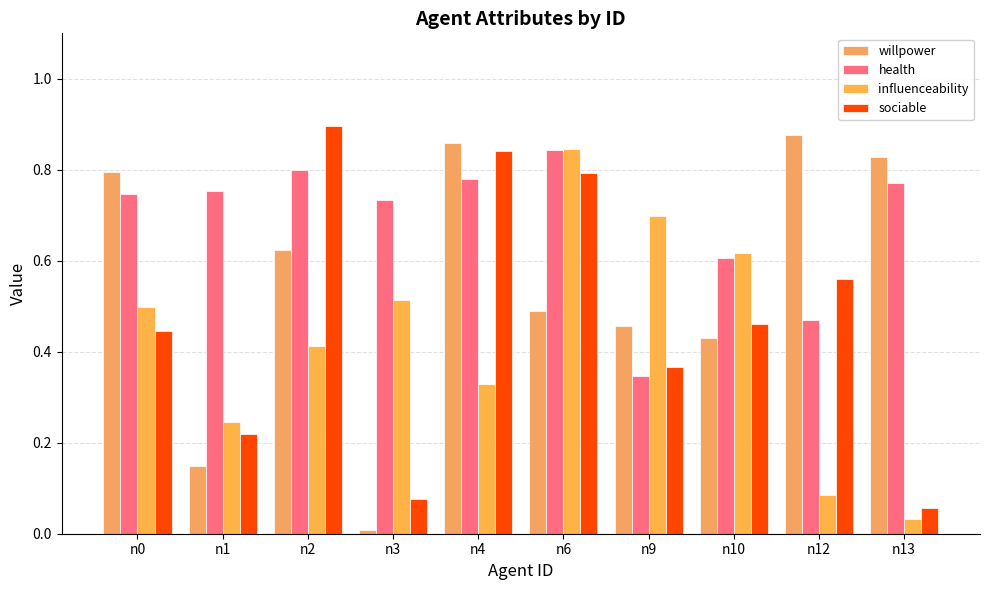

What is the sum of the health values at n10 and n3?

1.3